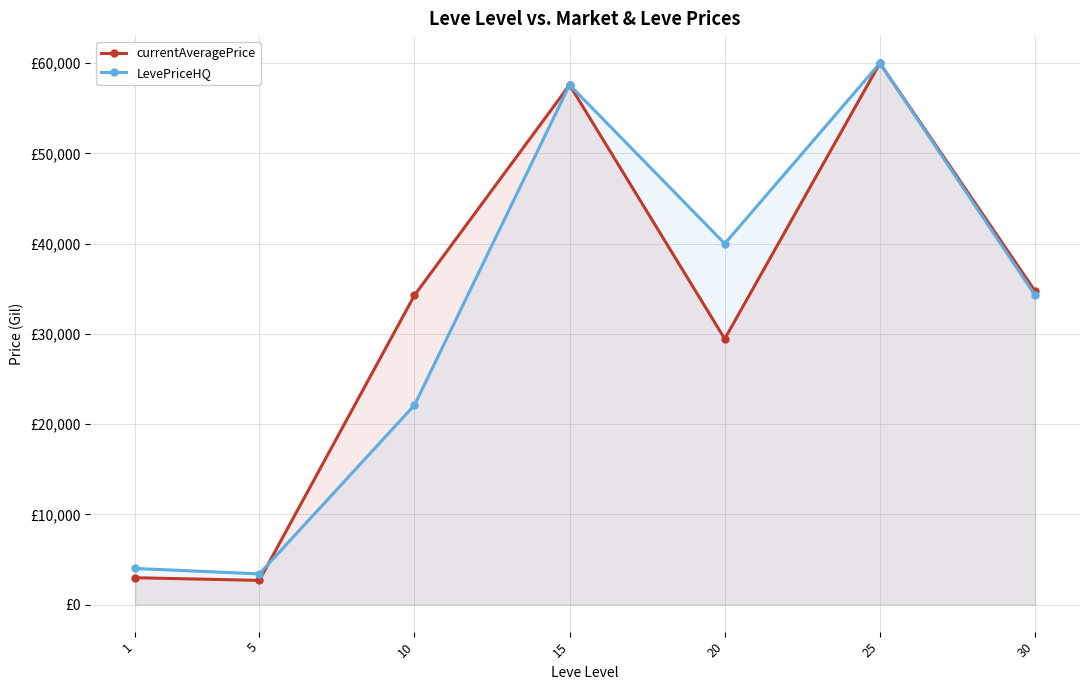

Which category has the highest value in the currentAveragePrice series?

25